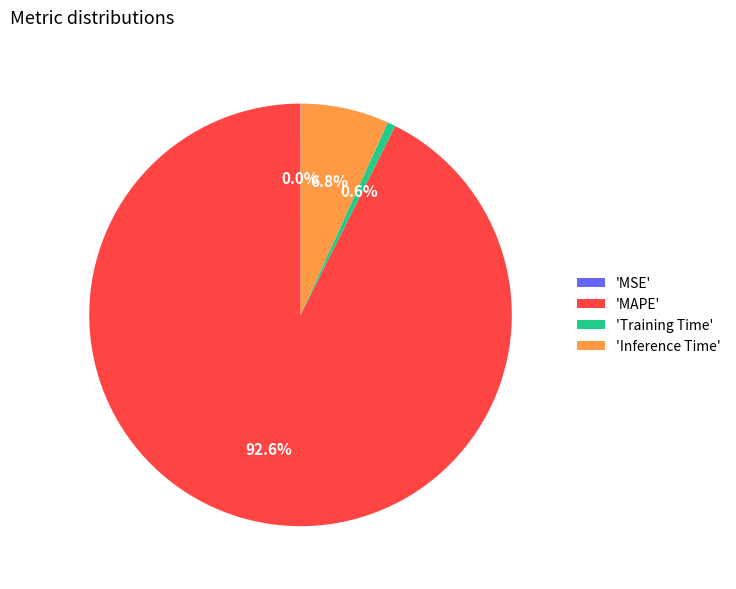

Which category has the biggest portion of the pie?

'MAPE'